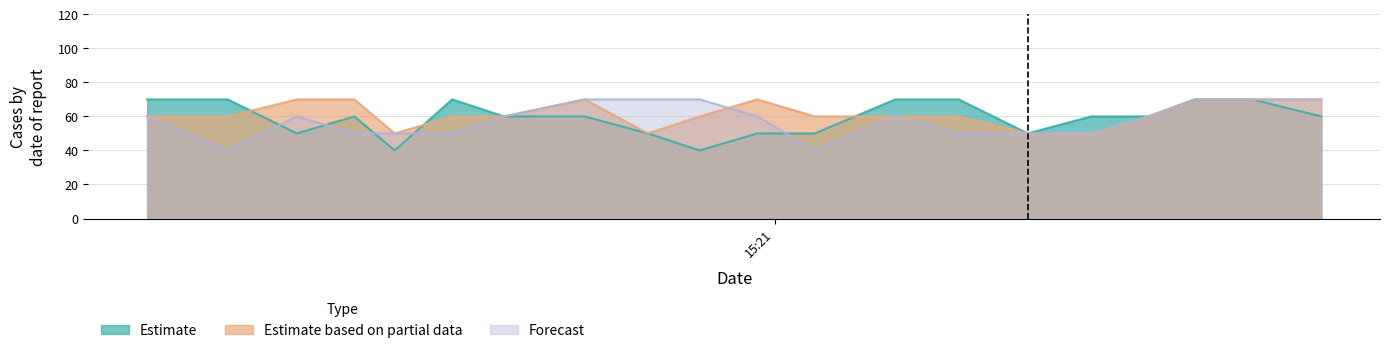

What position from the right is 2018-08-02 15:20:38?

12